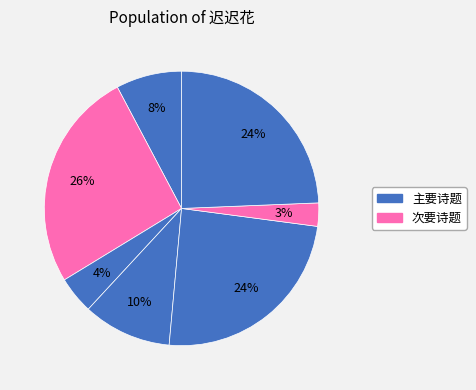

How many slices are in this pie chart?

7